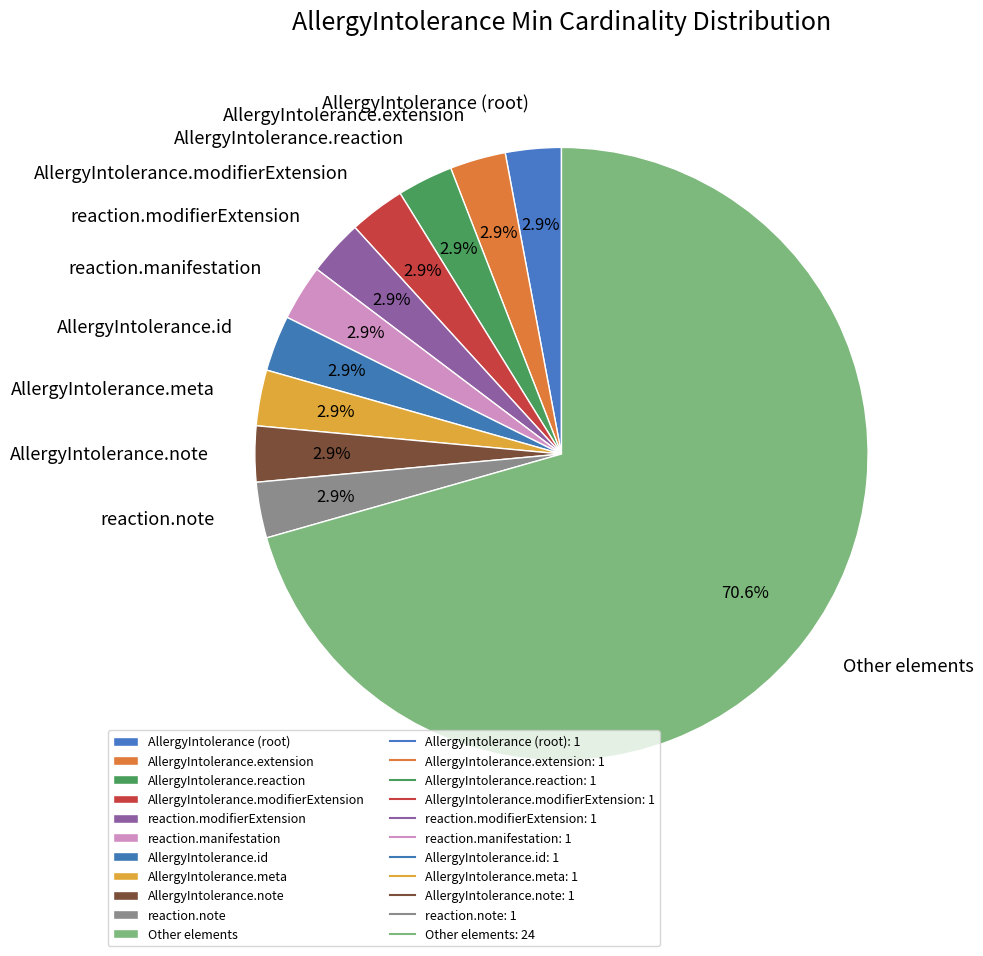

To the nearest percent, what is the combined percentage of AllergyIntolerance.extension and AllergyIntolerance.reaction?

6%